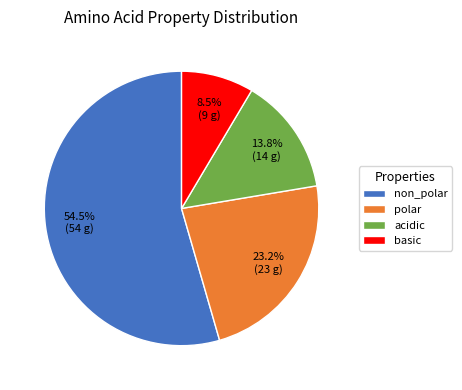

Approximately how many times larger is the value at acidic compared to polar?

0.6